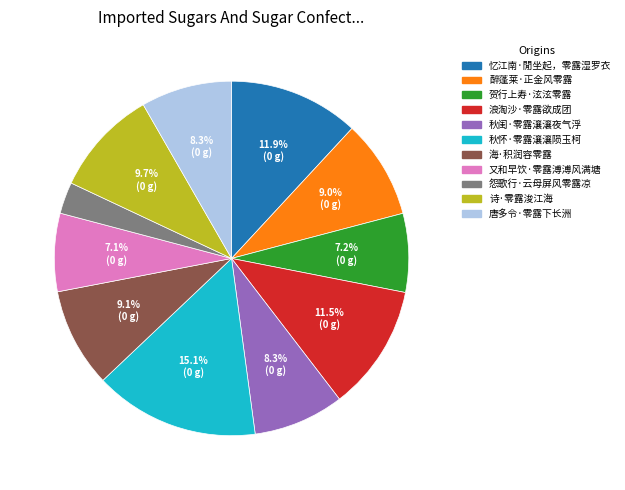

What is the total percentage of 秋闺·零露瀼瀼夜气浮 and 诗·零露浚江海?

18.0%